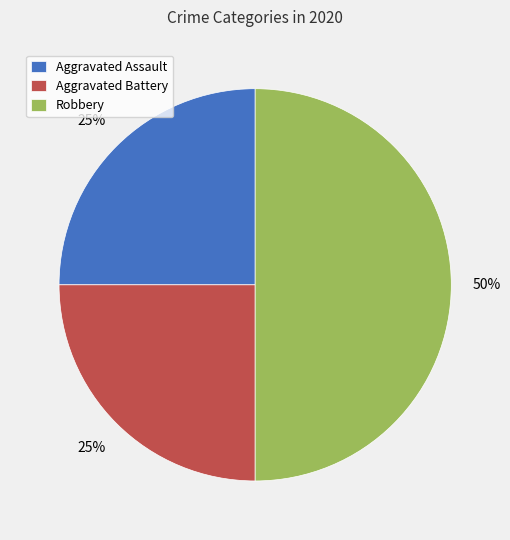

To the nearest percent, what percentage of the pie is Aggravated Assault?

25%